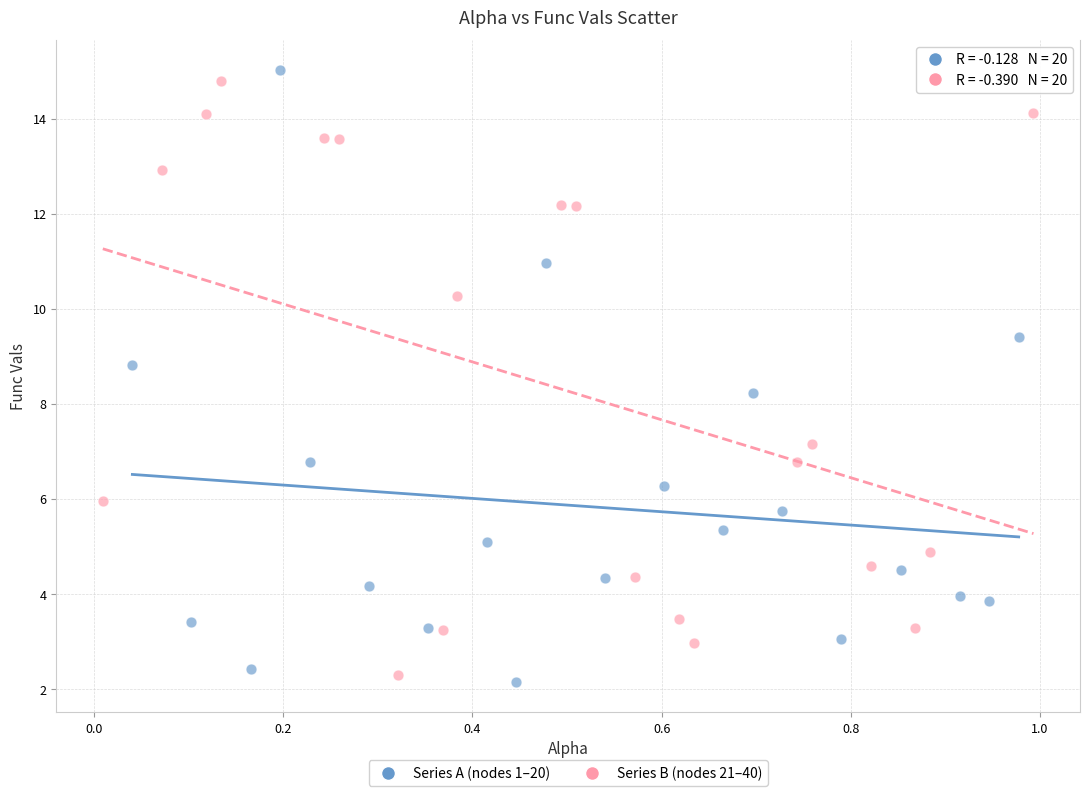

What are all the series names shown in the legend?

Series A (nodes 1–20), Series B (nodes 21–40)